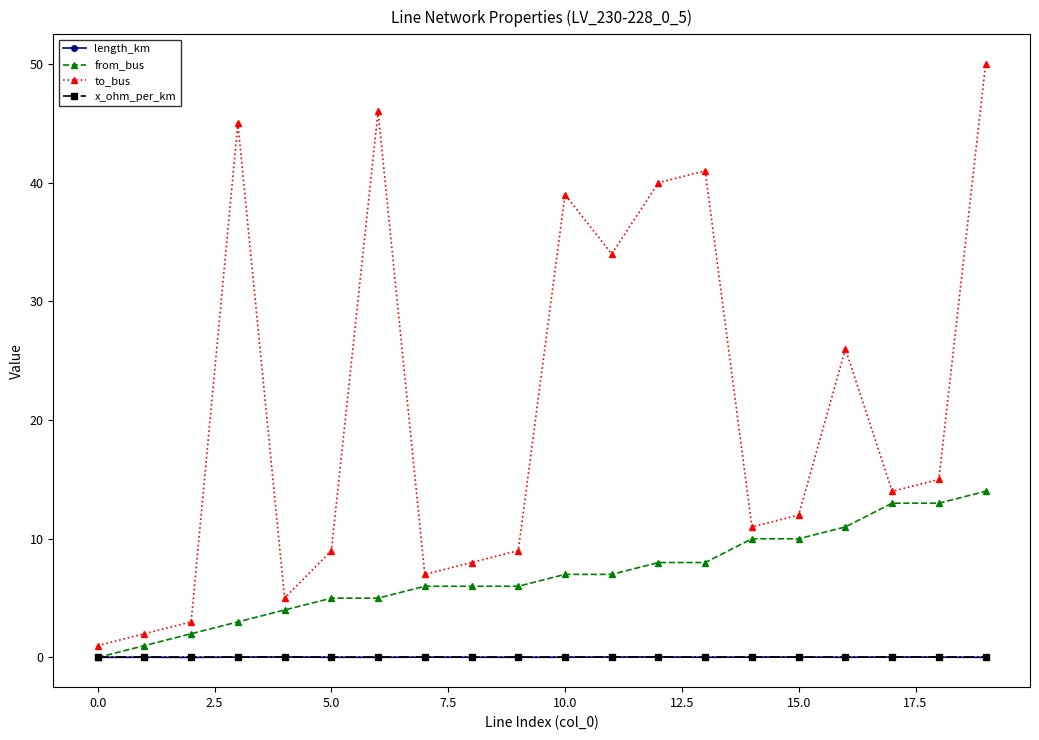

At how many categories does at least one series exceed 24?

8